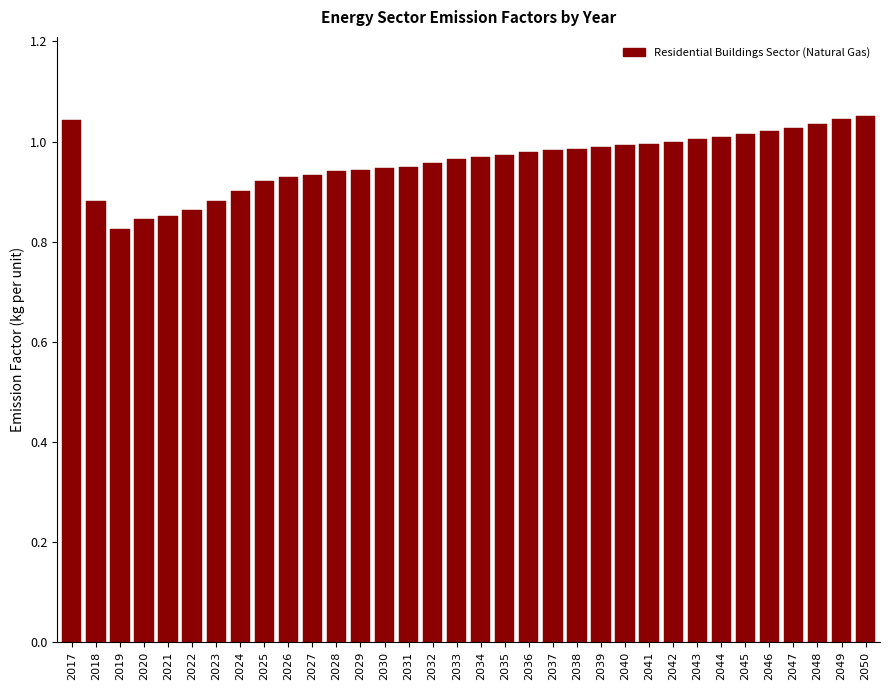

True or false: the data shows 0.2 at 2049.

False